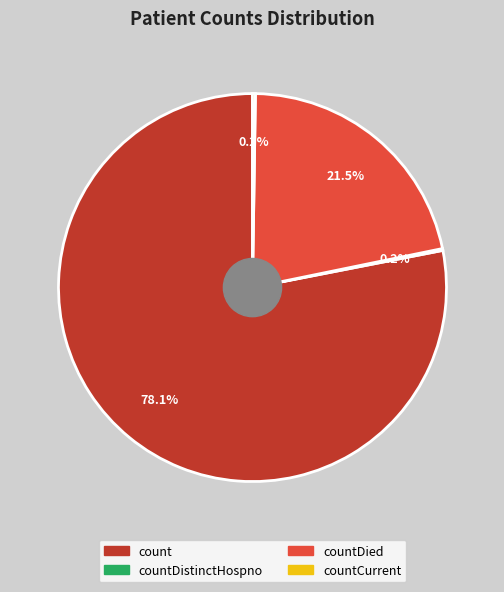

Is there a majority slice in this chart?

Yes